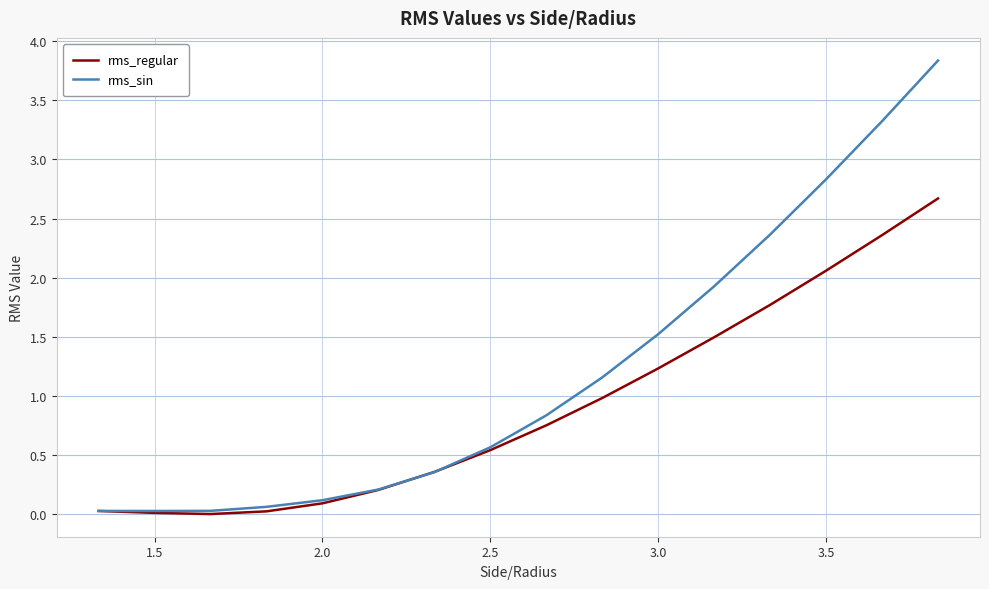

Which series has the widest spread of values?

rms_sin